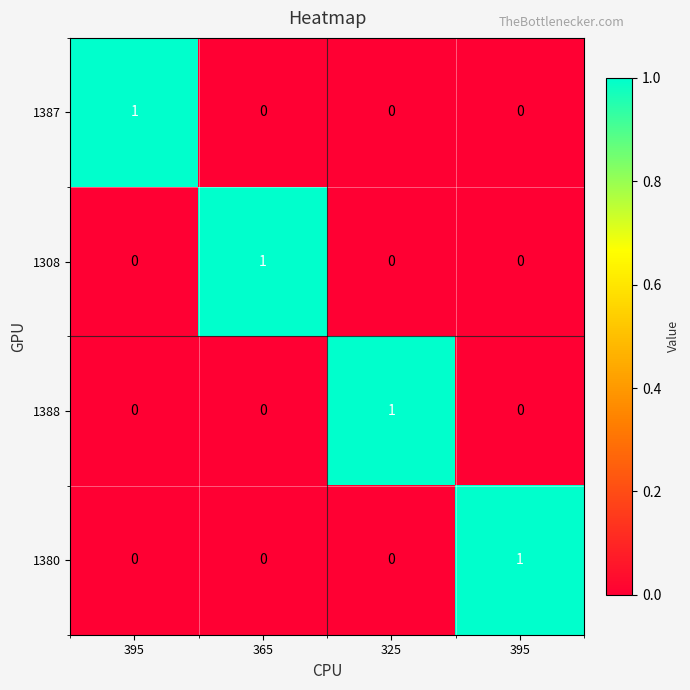

What is the greatest value displayed?

1